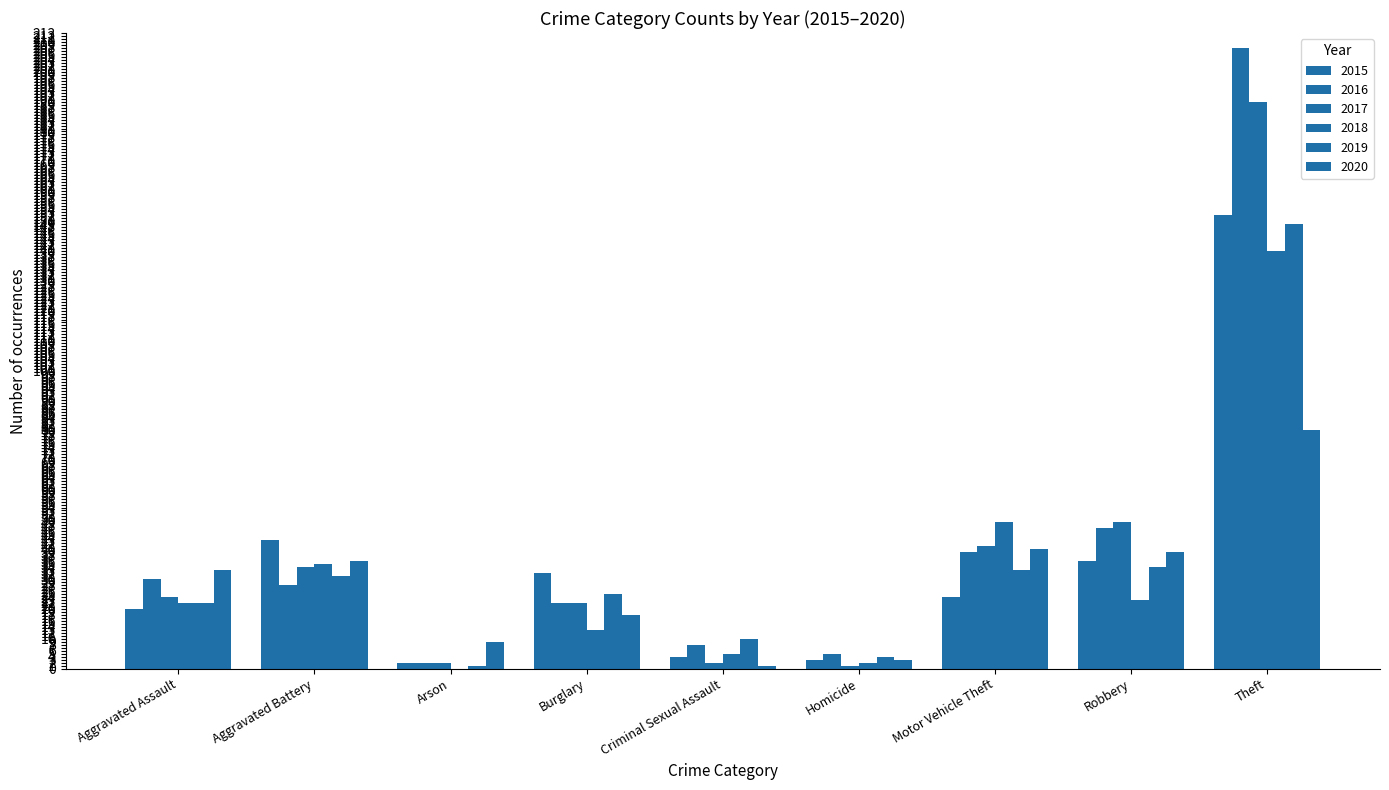

What position from the left is Motor Vehicle Theft?

7